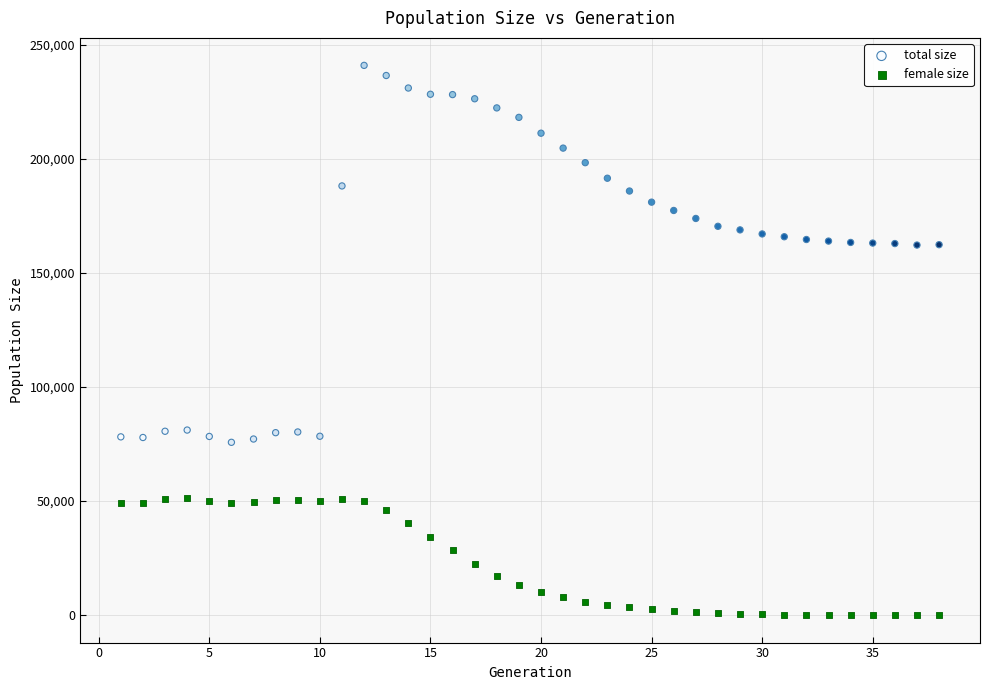

Which series contains the highest Y value?

total size